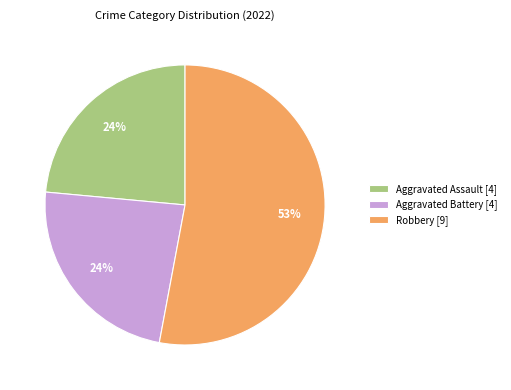

What is the largest slice in the pie chart?

Robbery [9]